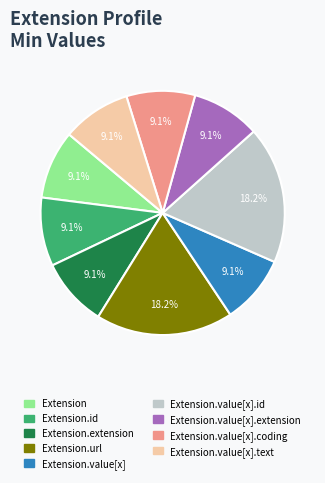

Is there a majority slice in this chart?

No